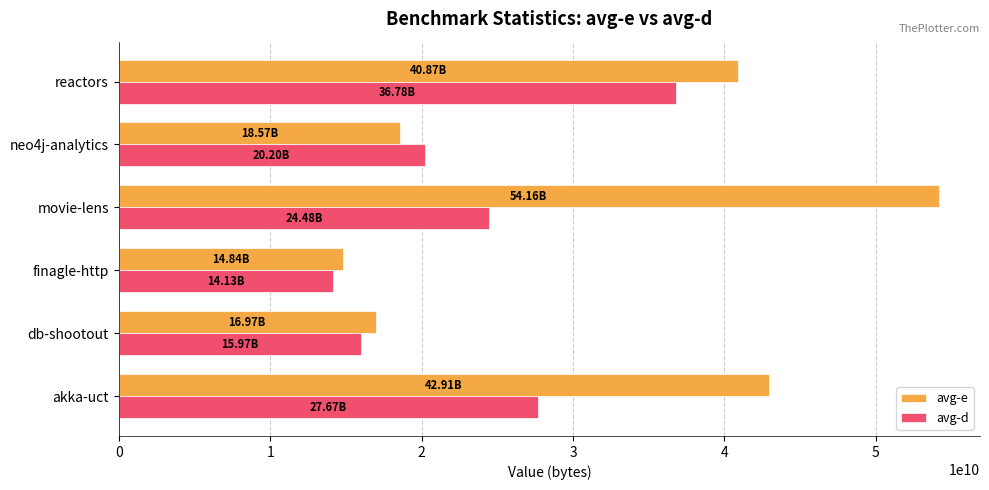

Is the value of avg-e at movie-lens greater than the value of avg-d at reactors?

Yes